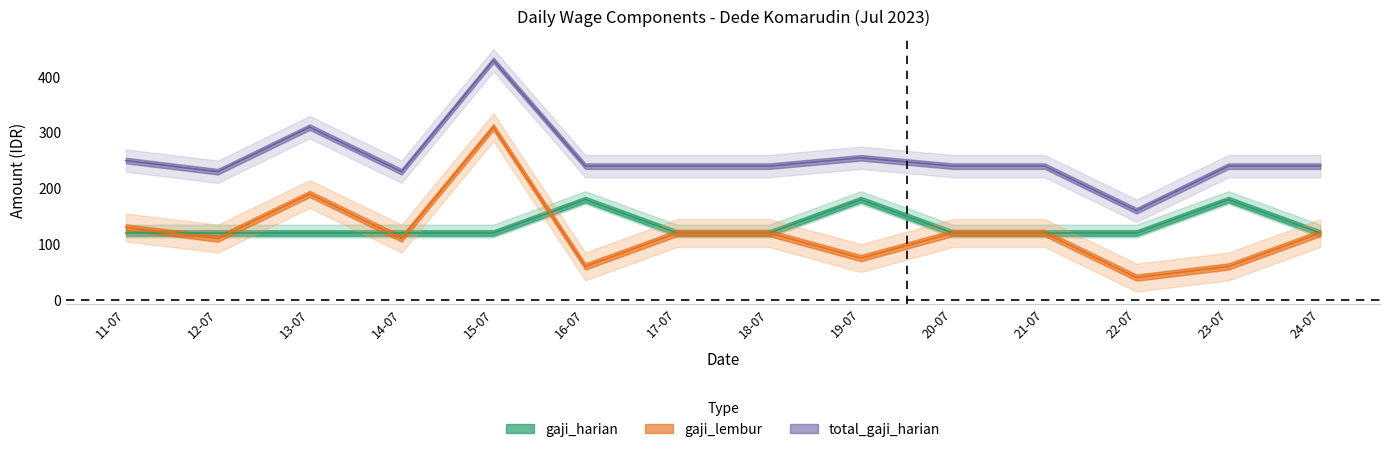

What is the difference between the highest and lowest values at 18-07?

120